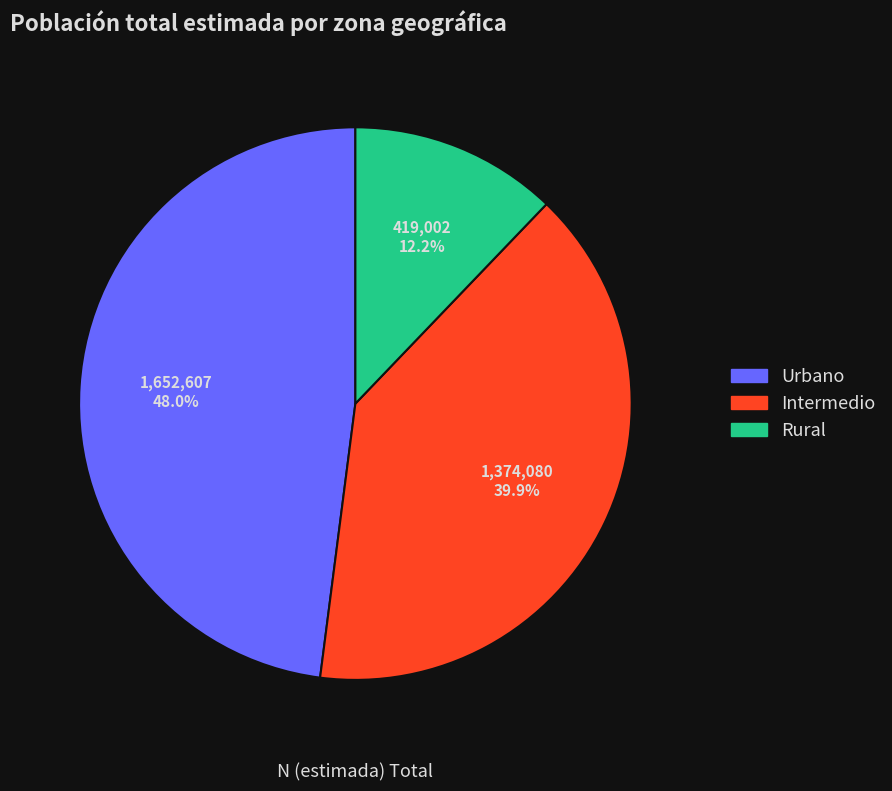

Combined, do Intermedio and Rural account for over 50%?

Yes